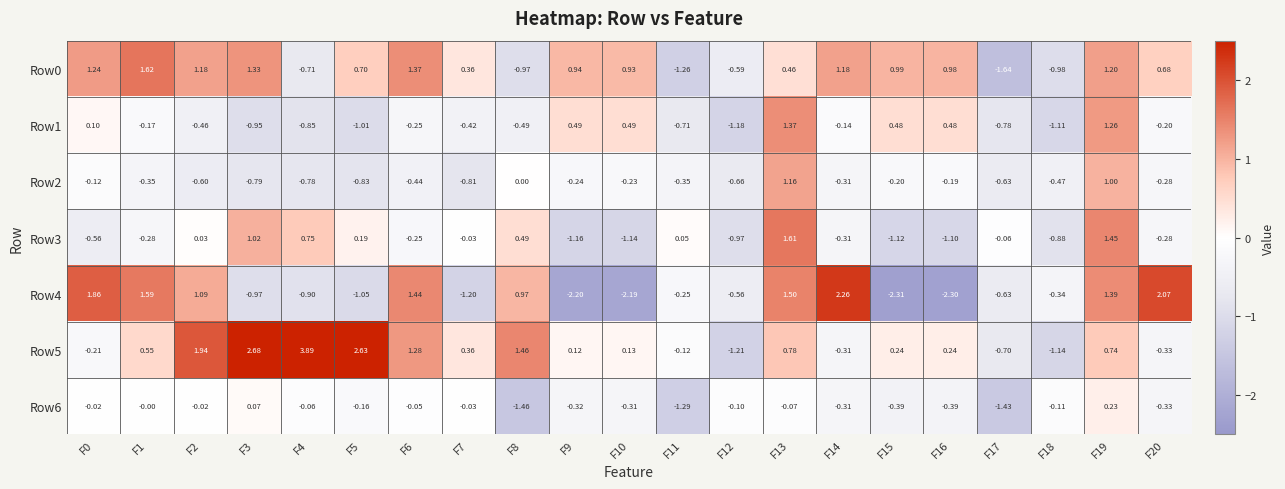

Is the value of Row3 at F6 greater than the value of Row0 at F2?

No